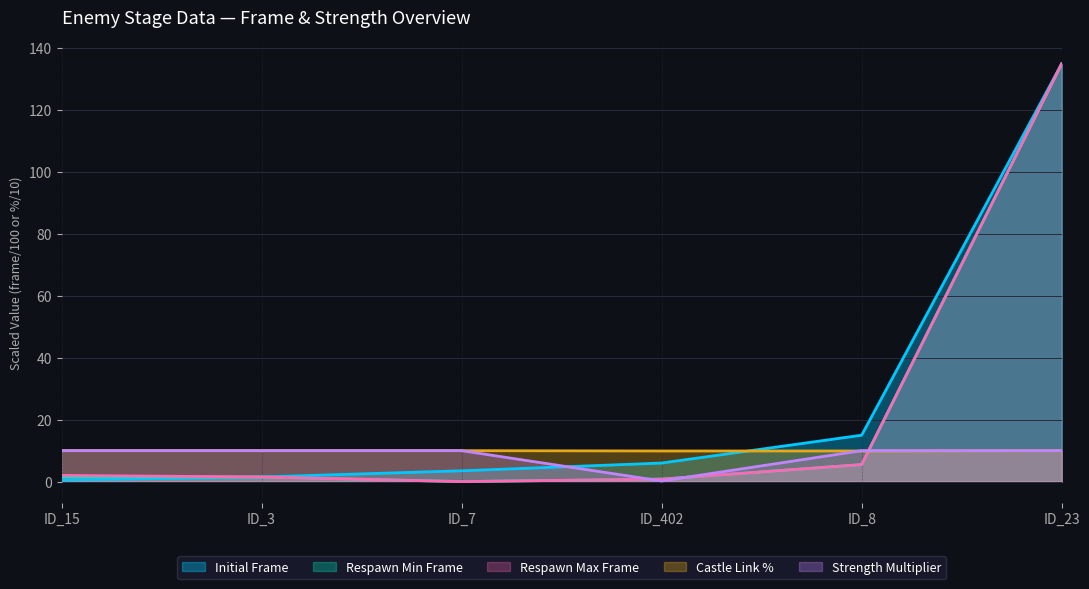

Reading right to left, extract all data points from this chart.

Initial Frame: ID_23=135.0	ID_8=15.0	ID_402=6.0	ID_7=3.5	ID_3=1.5	ID_15=0.5
Respawn Min Frame: ID_23=135.0	ID_8=5.5	ID_402=0.8	ID_7=0.0	ID_3=1.5	ID_15=1.5
Respawn Max Frame: ID_23=135.0	ID_8=5.5	ID_402=0.8	ID_7=0.0	ID_3=1.5	ID_15=2.0
Castle Link %: ID_23=10.0	ID_8=9.9	ID_402=9.9	ID_7=10.0	ID_3=10.0	ID_15=10.0
Strength Multiplier: ID_23=10.0	ID_8=10.0	ID_402=0.2	ID_7=10.0	ID_3=10.0	ID_15=10.0